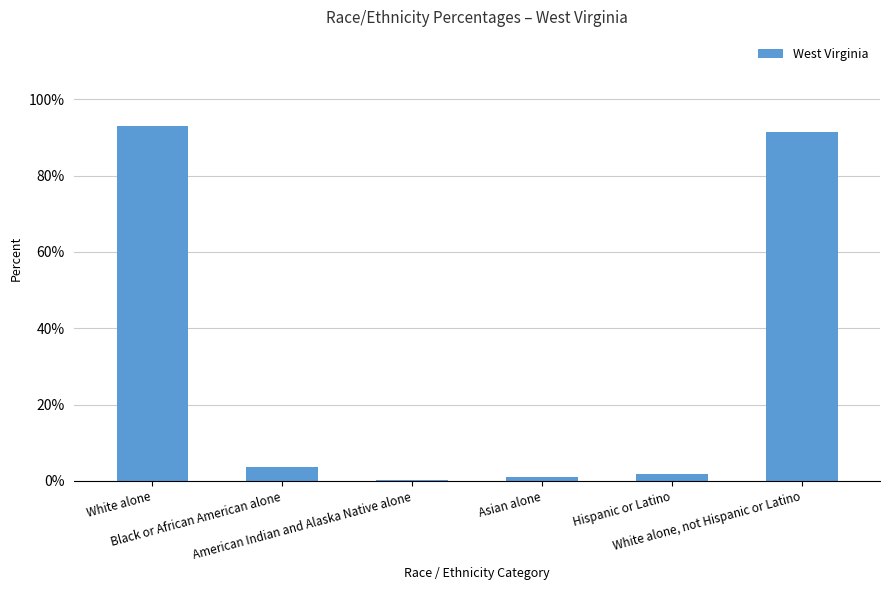

Are the bars grouped side by side (vs. stacked)?

No